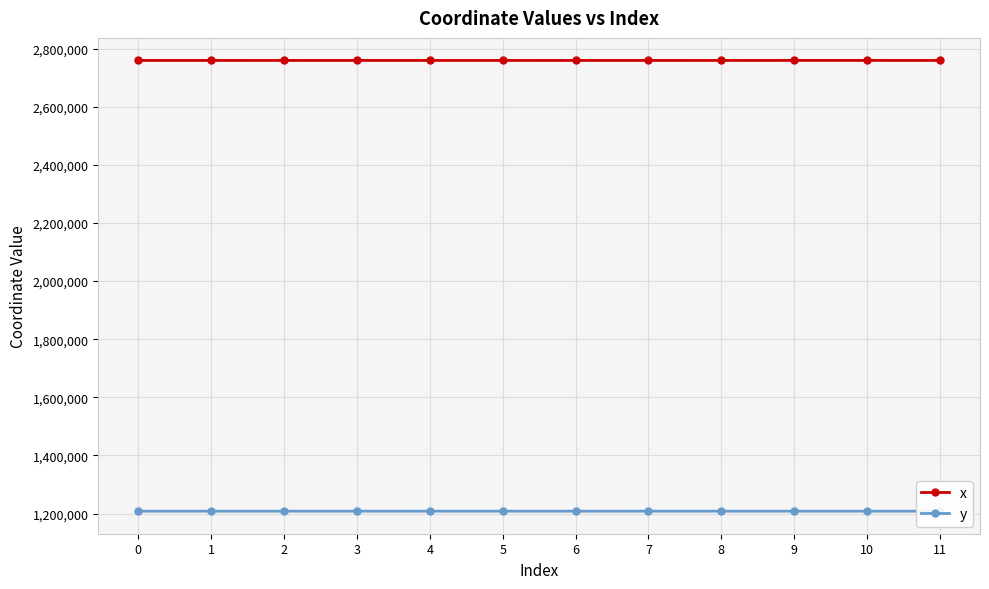

What is the value of the y point at the 1st from the left?

1208269.9